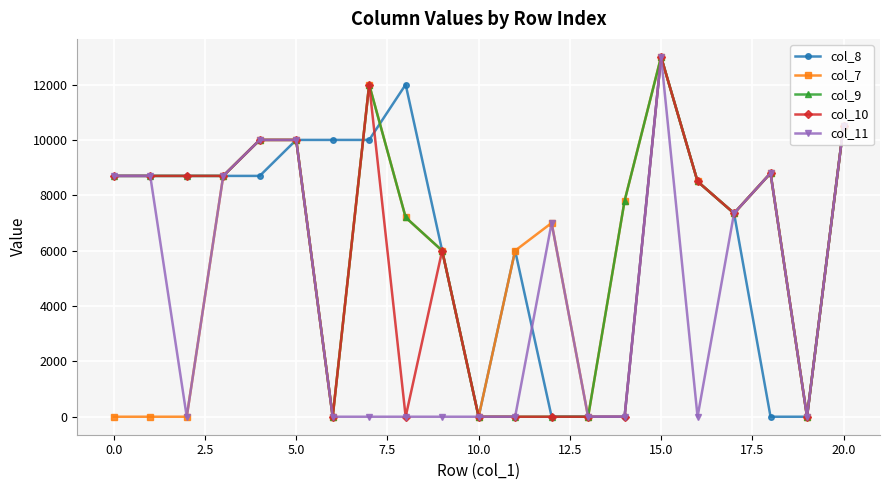

What is the maximum value shown in the chart?

13000